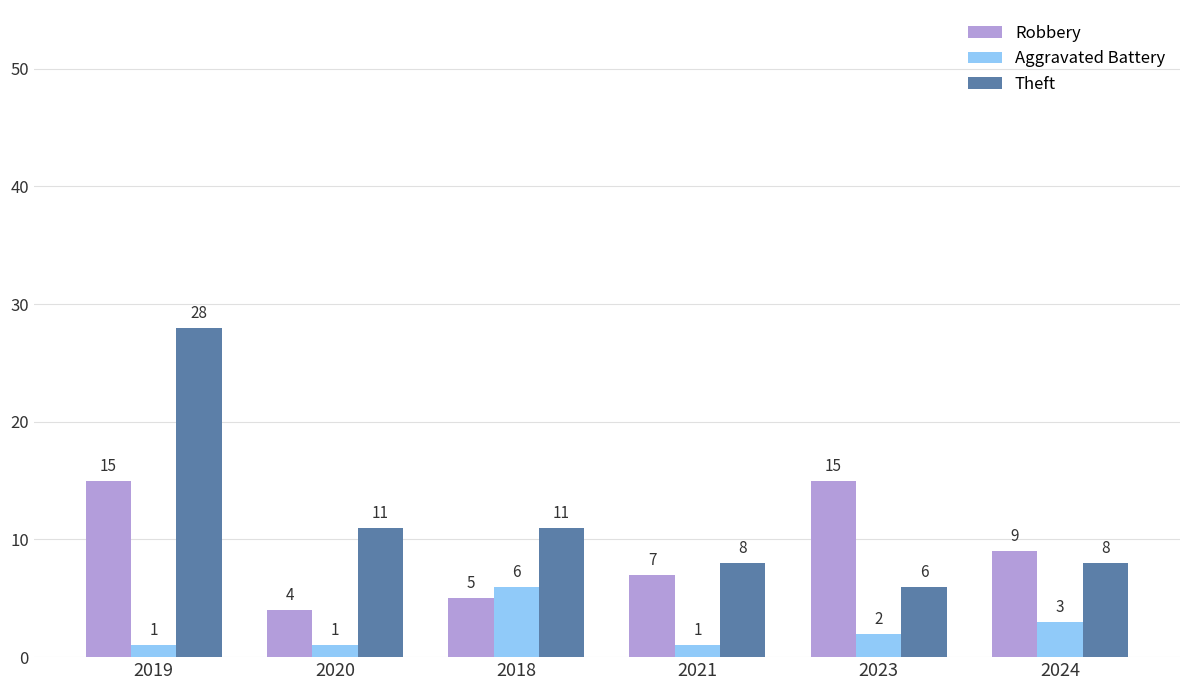

Where is Robbery nearest to the value 9?

2024